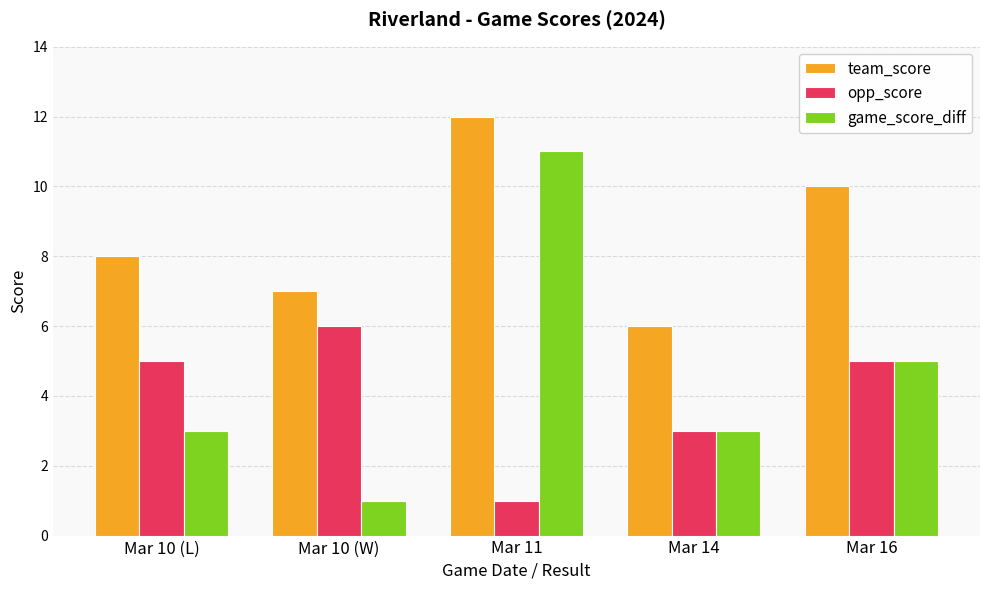

At which label does opp_score reach its minimum?

Mar 11